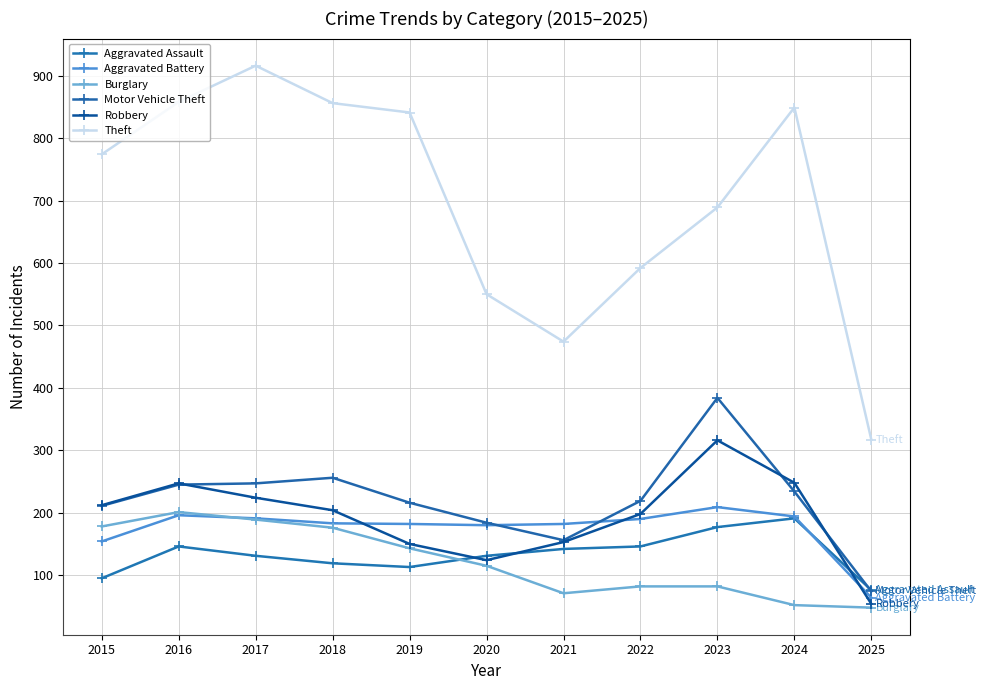

Which series has the largest range (max minus min)?

Theft